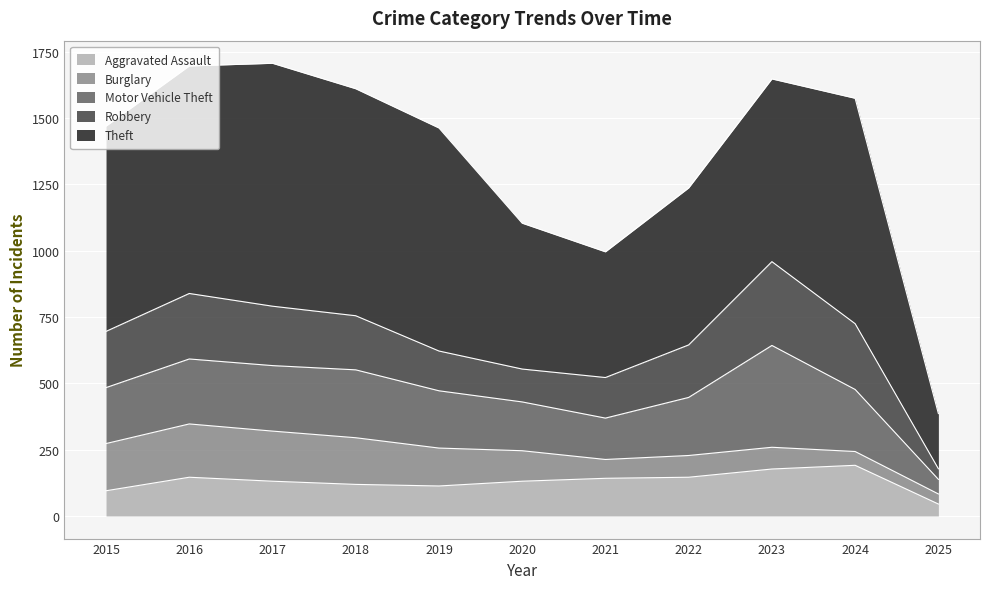

What is the average value of the Motor Vehicle Theft series?

219